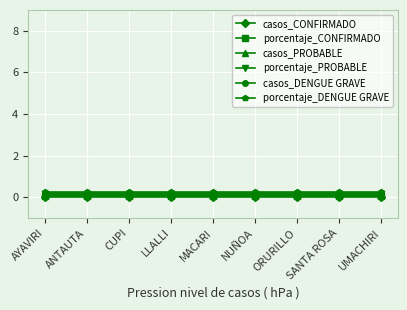

The value of casos_CONFIRMADO at SANTA ROSA is 0.0. True or false?

True